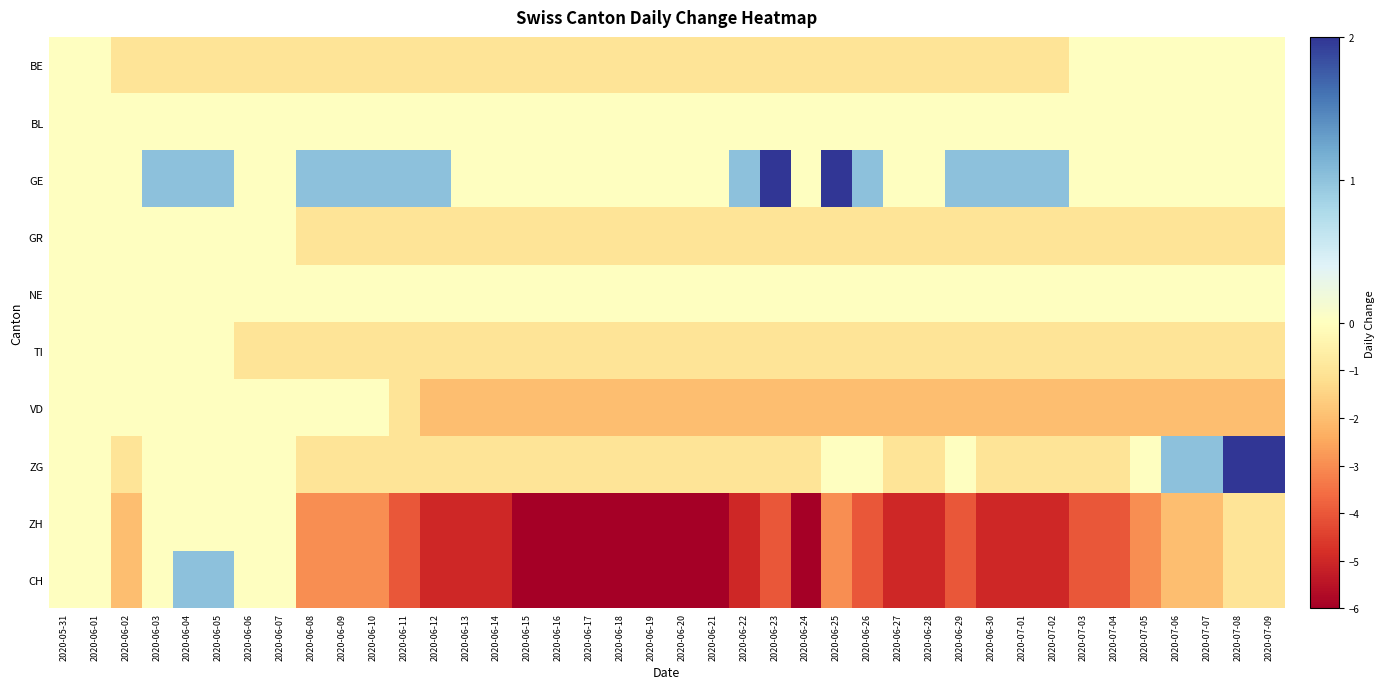

Reading right to left, list all the values displayed in this chart.

BE: 2020-07-09=0	2020-07-08=0	2020-07-07=0	2020-07-06=0	2020-07-05=0	2020-07-04=0	2020-07-03=0	2020-07-02=-1	2020-07-01=-1	2020-06-30=-1	2020-06-29=-1	2020-06-28=-1	2020-06-27=-1	2020-06-26=-1	2020-06-25=-1	2020-06-24=-1	2020-06-23=-1	2020-06-22=-1	2020-06-21=-1	2020-06-20=-1	2020-06-19=-1	2020-06-18=-1	2020-06-17=-1	2020-06-16=-1	2020-06-15=-1	2020-06-14=-1	2020-06-13=-1	2020-06-12=-1	2020-06-11=-1	2020-06-10=-1	2020-06-09=-1	2020-06-08=-1	2020-06-07=-1	2020-06-06=-1	2020-06-05=-1	2020-06-04=-1	2020-06-03=-1	2020-06-02=-1	2020-06-01=0	2020-05-31=0
BL: 2020-07-09=0	2020-07-08=0	2020-07-07=0	2020-07-06=0	2020-07-05=0	2020-07-04=0	2020-07-03=0	2020-07-02=0	2020-07-01=0	2020-06-30=0	2020-06-29=0	2020-06-28=0	2020-06-27=0	2020-06-26=0	2020-06-25=0	2020-06-24=0	2020-06-23=0	2020-06-22=0	2020-06-21=0	2020-06-20=0	2020-06-19=0	2020-06-18=0	2020-06-17=0	2020-06-16=0	2020-06-15=0	2020-06-14=0	2020-06-13=0	2020-06-12=0	2020-06-11=0	2020-06-10=0	2020-06-09=0	2020-06-08=0	2020-06-07=0	2020-06-06=0	2020-06-05=0	2020-06-04=0	2020-06-03=0	2020-06-02=0	2020-06-01=0	2020-05-31=0
GE: 2020-07-09=0	2020-07-08=0	2020-07-07=0	2020-07-06=0	2020-07-05=0	2020-07-04=0	2020-07-03=0	2020-07-02=1	2020-07-01=1	2020-06-30=1	2020-06-29=1	2020-06-28=0	2020-06-27=0	2020-06-26=1	2020-06-25=2	2020-06-24=0	2020-06-23=2	2020-06-22=1	2020-06-21=0	2020-06-20=0	2020-06-19=0	2020-06-18=0	2020-06-17=0	2020-06-16=0	2020-06-15=0	2020-06-14=0	2020-06-13=0	2020-06-12=1	2020-06-11=1	2020-06-10=1	2020-06-09=1	2020-06-08=1	2020-06-07=0	2020-06-06=0	2020-06-05=1	2020-06-04=1	2020-06-03=1	2020-06-02=0	2020-06-01=0	2020-05-31=0
GR: 2020-07-09=-1	2020-07-08=-1	2020-07-07=-1	2020-07-06=-1	2020-07-05=-1	2020-07-04=-1	2020-07-03=-1	2020-07-02=-1	2020-07-01=-1	2020-06-30=-1	2020-06-29=-1	2020-06-28=-1	2020-06-27=-1	2020-06-26=-1	2020-06-25=-1	2020-06-24=-1	2020-06-23=-1	2020-06-22=-1	2020-06-21=-1	2020-06-20=-1	2020-06-19=-1	2020-06-18=-1	2020-06-17=-1	2020-06-16=-1	2020-06-15=-1	2020-06-14=-1	2020-06-13=-1	2020-06-12=-1	2020-06-11=-1	2020-06-10=-1	2020-06-09=-1	2020-06-08=-1	2020-06-07=0	2020-06-06=0	2020-06-05=0	2020-06-04=0	2020-06-03=0	2020-06-02=0	2020-06-01=0	2020-05-31=0
NE: 2020-07-09=0	2020-07-08=0	2020-07-07=0	2020-07-06=0	2020-07-05=0	2020-07-04=0	2020-07-03=0	2020-07-02=0	2020-07-01=0	2020-06-30=0	2020-06-29=0	2020-06-28=0	2020-06-27=0	2020-06-26=0	2020-06-25=0	2020-06-24=0	2020-06-23=0	2020-06-22=0	2020-06-21=0	2020-06-20=0	2020-06-19=0	2020-06-18=0	2020-06-17=0	2020-06-16=0	2020-06-15=0	2020-06-14=0	2020-06-13=0	2020-06-12=0	2020-06-11=0	2020-06-10=0	2020-06-09=0	2020-06-08=0	2020-06-07=0	2020-06-06=0	2020-06-05=0	2020-06-04=0	2020-06-03=0	2020-06-02=0	2020-06-01=0	2020-05-31=0
TI: 2020-07-09=-1	2020-07-08=-1	2020-07-07=-1	2020-07-06=-1	2020-07-05=-1	2020-07-04=-1	2020-07-03=-1	2020-07-02=-1	2020-07-01=-1	2020-06-30=-1	2020-06-29=-1	2020-06-28=-1	2020-06-27=-1	2020-06-26=-1	2020-06-25=-1	2020-06-24=-1	2020-06-23=-1	2020-06-22=-1	2020-06-21=-1	2020-06-20=-1	2020-06-19=-1	2020-06-18=-1	2020-06-17=-1	2020-06-16=-1	2020-06-15=-1	2020-06-14=-1	2020-06-13=-1	2020-06-12=-1	2020-06-11=-1	2020-06-10=-1	2020-06-09=-1	2020-06-08=-1	2020-06-07=-1	2020-06-06=-1	2020-06-05=0	2020-06-04=0	2020-06-03=0	2020-06-02=0	2020-06-01=0	2020-05-31=0
VD: 2020-07-09=-2	2020-07-08=-2	2020-07-07=-2	2020-07-06=-2	2020-07-05=-2	2020-07-04=-2	2020-07-03=-2	2020-07-02=-2	2020-07-01=-2	2020-06-30=-2	2020-06-29=-2	2020-06-28=-2	2020-06-27=-2	2020-06-26=-2	2020-06-25=-2	2020-06-24=-2	2020-06-23=-2	2020-06-22=-2	2020-06-21=-2	2020-06-20=-2	2020-06-19=-2	2020-06-18=-2	2020-06-17=-2	2020-06-16=-2	2020-06-15=-2	2020-06-14=-2	2020-06-13=-2	2020-06-12=-2	2020-06-11=-1	2020-06-10=0	2020-06-09=0	2020-06-08=0	2020-06-07=0	2020-06-06=0	2020-06-05=0	2020-06-04=0	2020-06-03=0	2020-06-02=0	2020-06-01=0	2020-05-31=0
ZG: 2020-07-09=2	2020-07-08=2	2020-07-07=1	2020-07-06=1	2020-07-05=0	2020-07-04=-1	2020-07-03=-1	2020-07-02=-1	2020-07-01=-1	2020-06-30=-1	2020-06-29=0	2020-06-28=-1	2020-06-27=-1	2020-06-26=0	2020-06-25=0	2020-06-24=-1	2020-06-23=-1	2020-06-22=-1	2020-06-21=-1	2020-06-20=-1	2020-06-19=-1	2020-06-18=-1	2020-06-17=-1	2020-06-16=-1	2020-06-15=-1	2020-06-14=-1	2020-06-13=-1	2020-06-12=-1	2020-06-11=-1	2020-06-10=-1	2020-06-09=-1	2020-06-08=-1	2020-06-07=0	2020-06-06=0	2020-06-05=0	2020-06-04=0	2020-06-03=0	2020-06-02=-1	2020-06-01=0	2020-05-31=0
ZH: 2020-07-09=-1	2020-07-08=-1	2020-07-07=-2	2020-07-06=-2	2020-07-05=-3	2020-07-04=-4	2020-07-03=-4	2020-07-02=-5	2020-07-01=-5	2020-06-30=-5	2020-06-29=-4	2020-06-28=-5	2020-06-27=-5	2020-06-26=-4	2020-06-25=-3	2020-06-24=-6	2020-06-23=-4	2020-06-22=-5	2020-06-21=-6	2020-06-20=-6	2020-06-19=-6	2020-06-18=-6	2020-06-17=-6	2020-06-16=-6	2020-06-15=-6	2020-06-14=-5	2020-06-13=-5	2020-06-12=-5	2020-06-11=-4	2020-06-10=-3	2020-06-09=-3	2020-06-08=-3	2020-06-07=0	2020-06-06=0	2020-06-05=0	2020-06-04=0	2020-06-03=0	2020-06-02=-2	2020-06-01=0	2020-05-31=0
CH: 2020-07-09=-1	2020-07-08=-1	2020-07-07=-2	2020-07-06=-2	2020-07-05=-3	2020-07-04=-4	2020-07-03=-4	2020-07-02=-5	2020-07-01=-5	2020-06-30=-5	2020-06-29=-4	2020-06-28=-5	2020-06-27=-5	2020-06-26=-4	2020-06-25=-3	2020-06-24=-6	2020-06-23=-4	2020-06-22=-5	2020-06-21=-6	2020-06-20=-6	2020-06-19=-6	2020-06-18=-6	2020-06-17=-6	2020-06-16=-6	2020-06-15=-6	2020-06-14=-5	2020-06-13=-5	2020-06-12=-5	2020-06-11=-4	2020-06-10=-3	2020-06-09=-3	2020-06-08=-3	2020-06-07=0	2020-06-06=0	2020-06-05=1	2020-06-04=1	2020-06-03=0	2020-06-02=-2	2020-06-01=0	2020-05-31=0